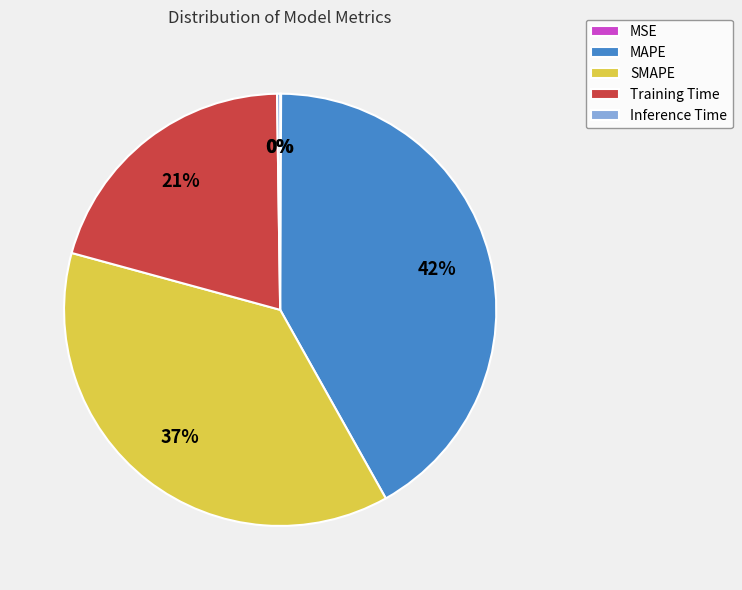

Do MAPE and SMAPE together represent more than half of the pie?

Yes